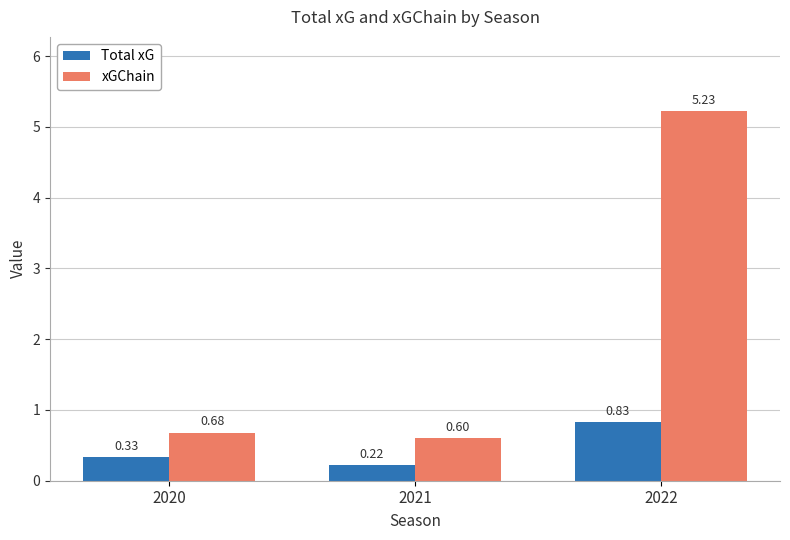

Does the chart contain any negative values?

No